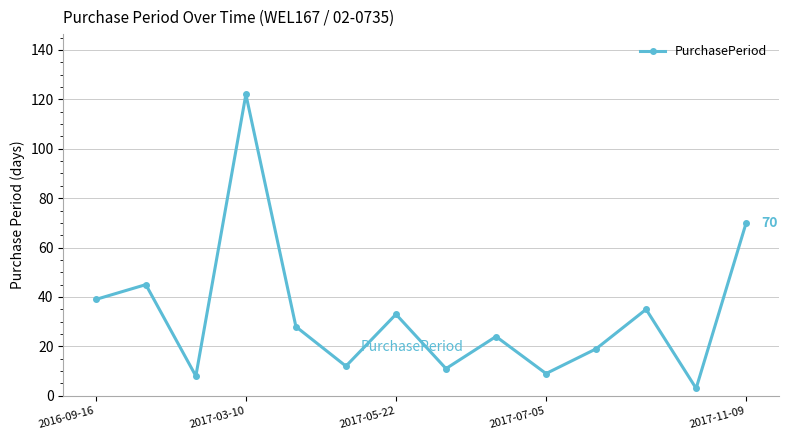

How many points are higher than both their immediate neighbors (excluding endpoints)?

5